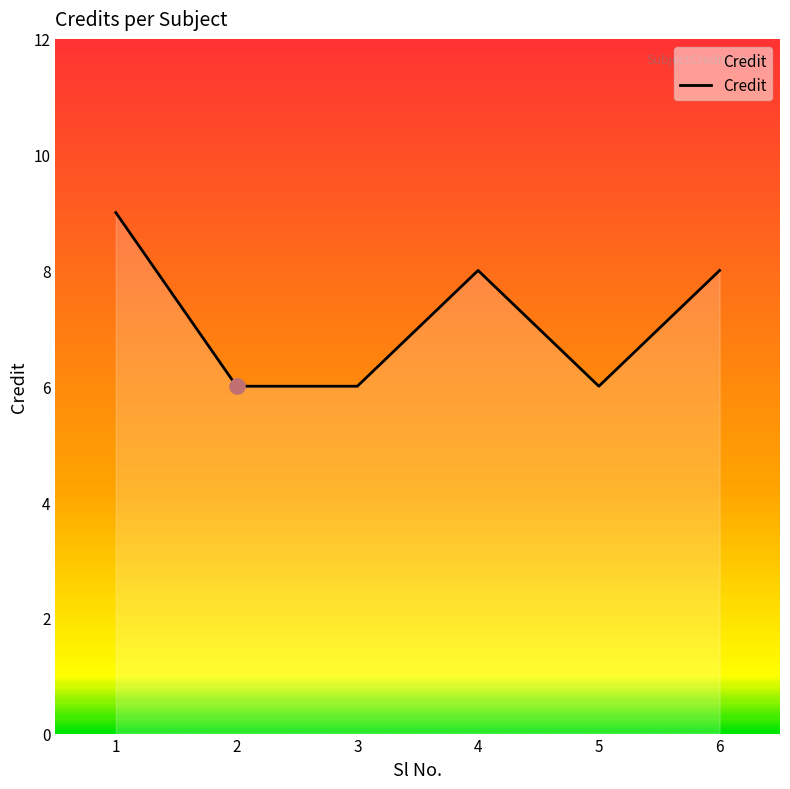

Approximately how many times larger is the value at 1 compared to 5?

1.5